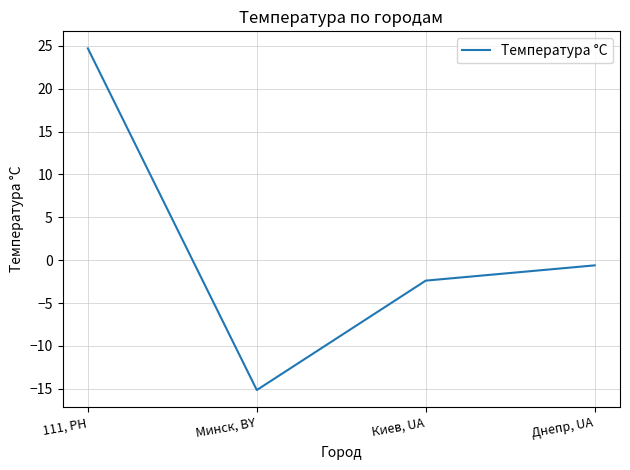

The value at Минск, BY is -15.1. True or false?

True